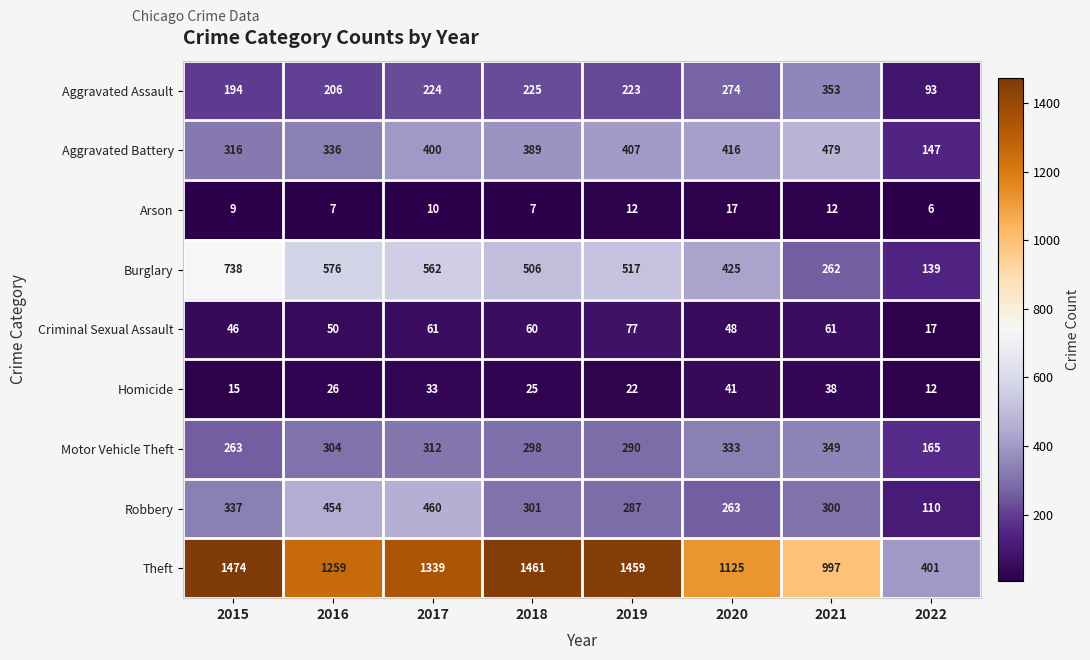

What is the difference between the second highest and minimum values in the Motor Vehicle Theft series?

168